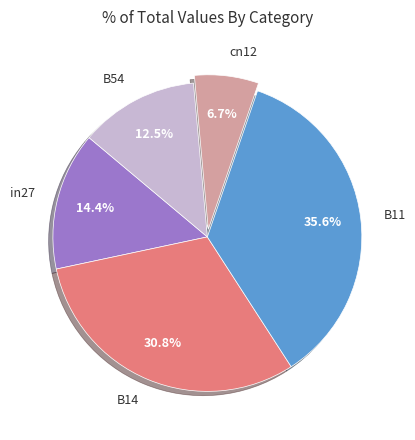

Which slice is the smallest?

cn12